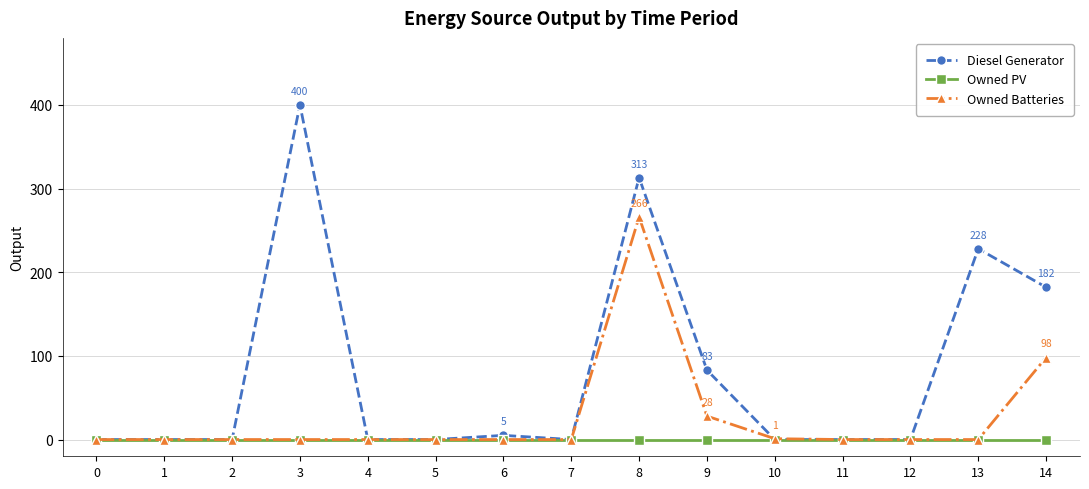

What is the highest value of the Owned Batteries series?

266